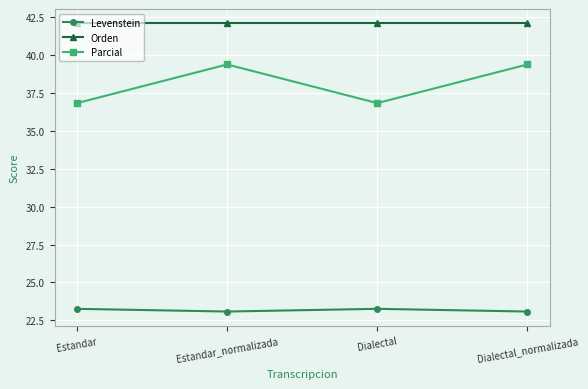

What position from the right is Dialectal_normalizada?

1